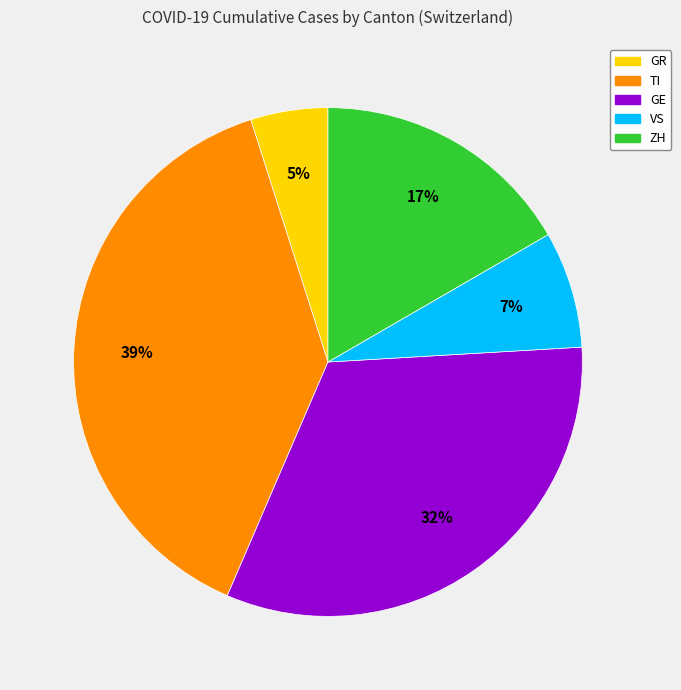

Does any single category account for the majority?

No